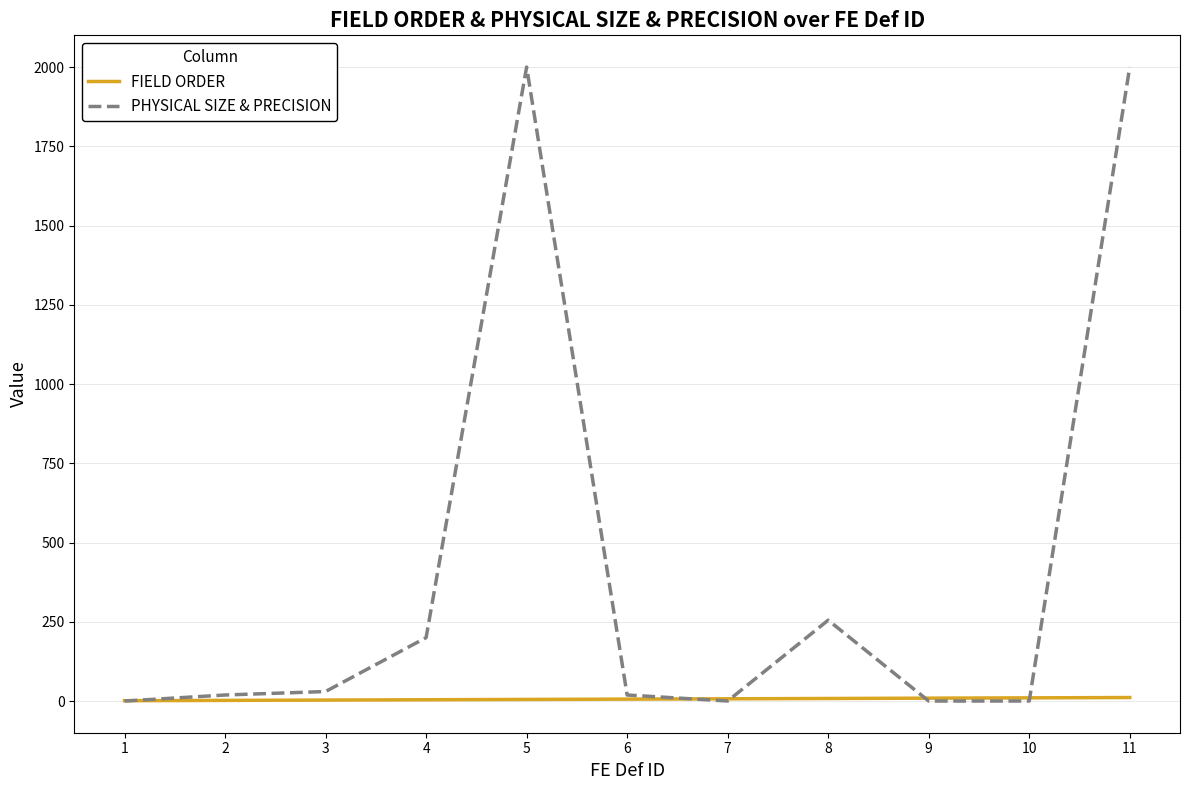

Rank the series by their maximum value, from lowest to highest.

FIELD ORDER, PHYSICAL SIZE & PRECISION